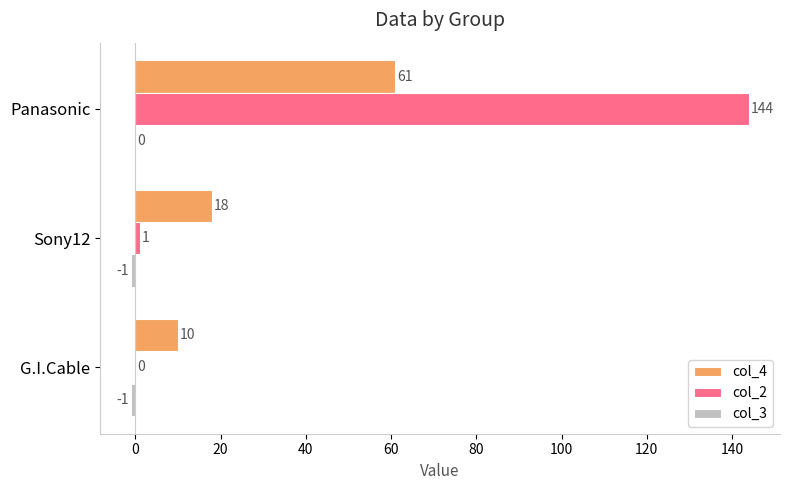

What is the sum of all col_2 values?

145